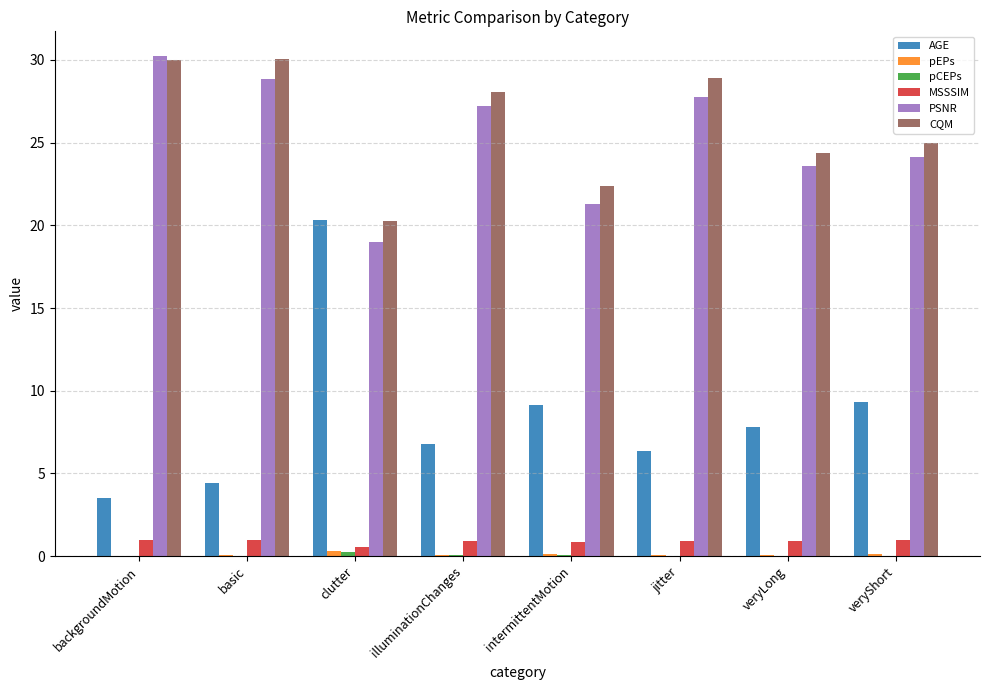

List the labels in order of pCEPs value, smallest first.

backgroundMotion, basic, veryLong, veryShort, jitter, illuminationChanges, intermittentMotion, clutter